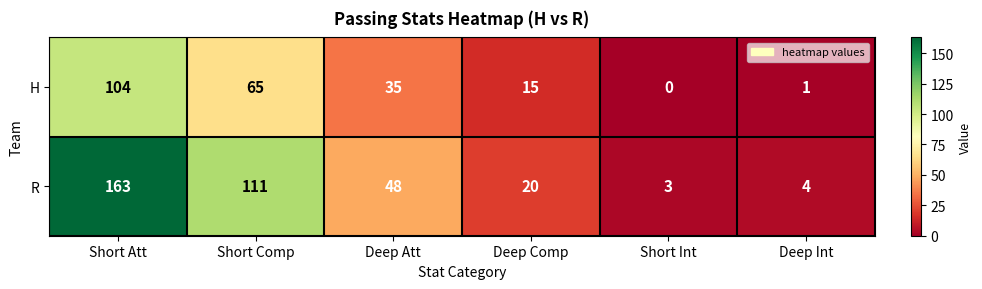

What is the minimum value for R?

3